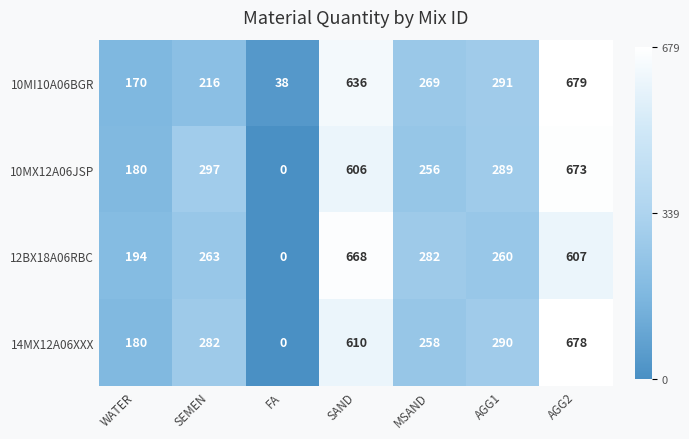

At how many categories does at least one series exceed 0?

7